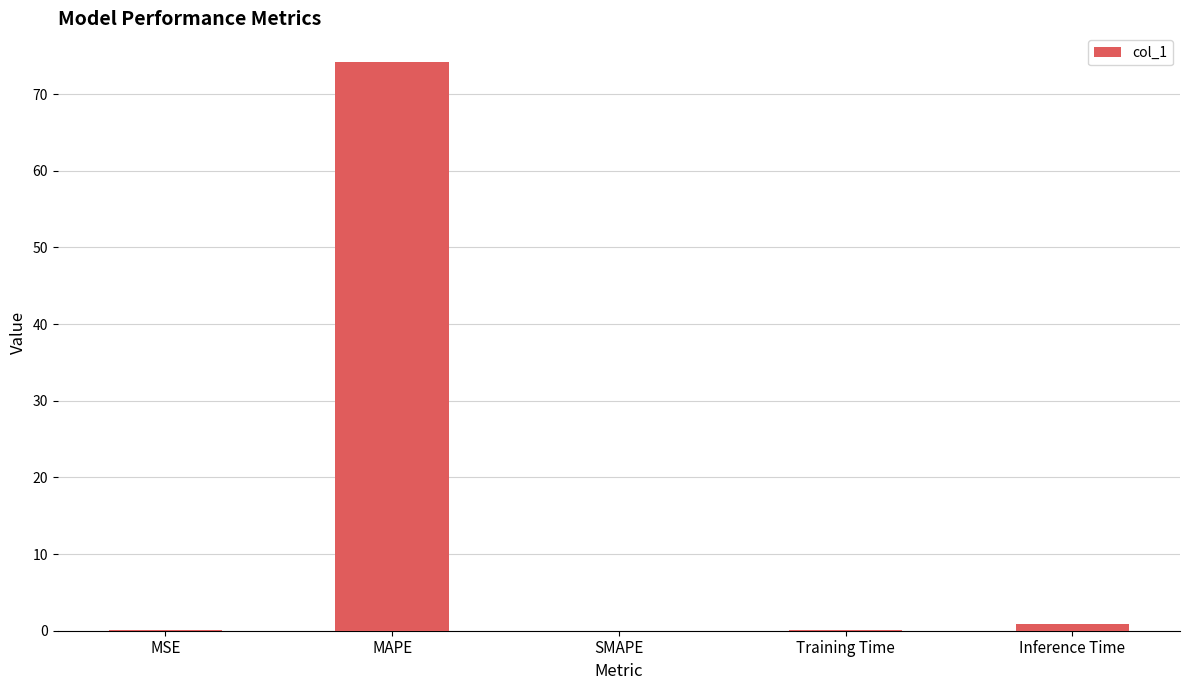

Are the bars horizontal?

No